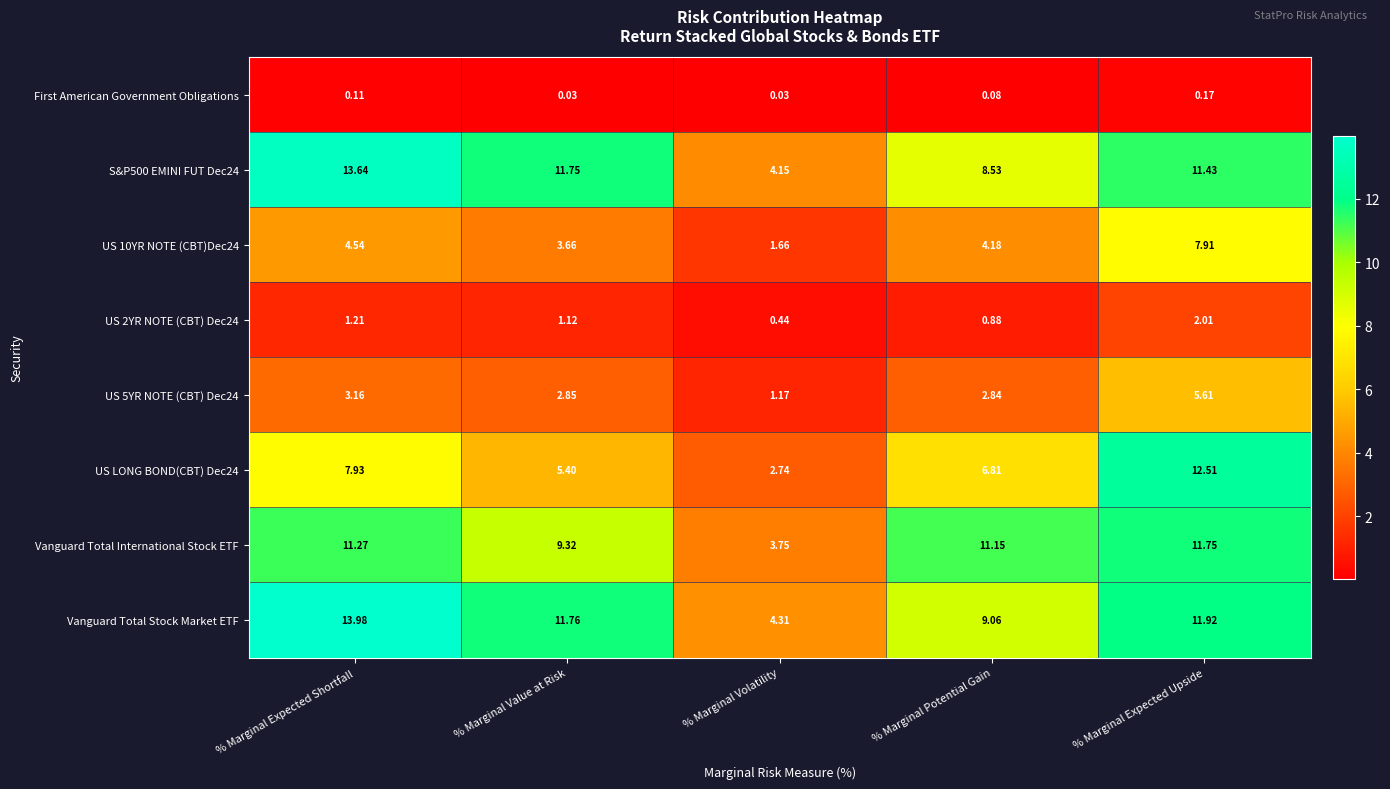

Rank the categories by Vanguard Total Stock Market ETF value from lowest to highest.

% Marginal Volatility, % Marginal Potential Gain, % Marginal Value at Risk, % Marginal Expected Upside, % Marginal Expected Shortfall